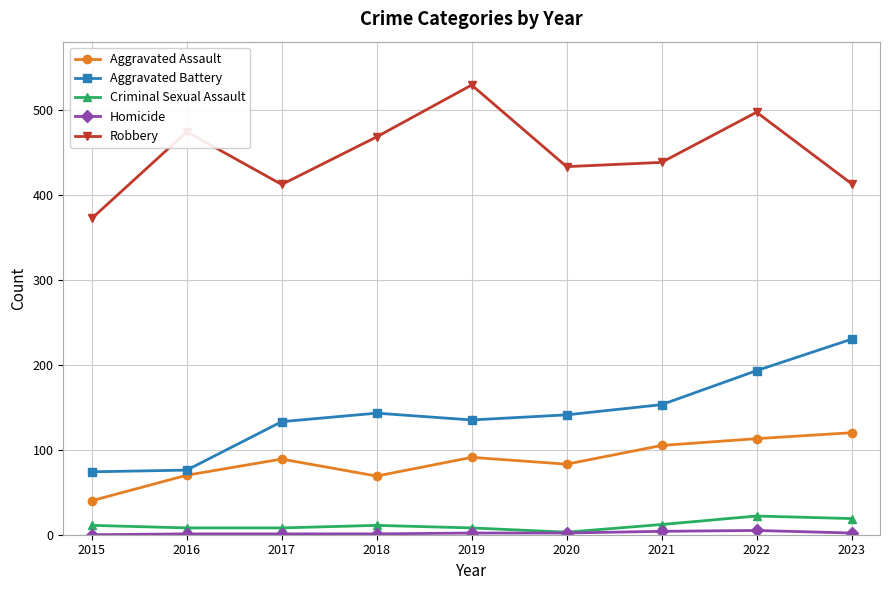

At which category is the sum across all series the highest?

2022